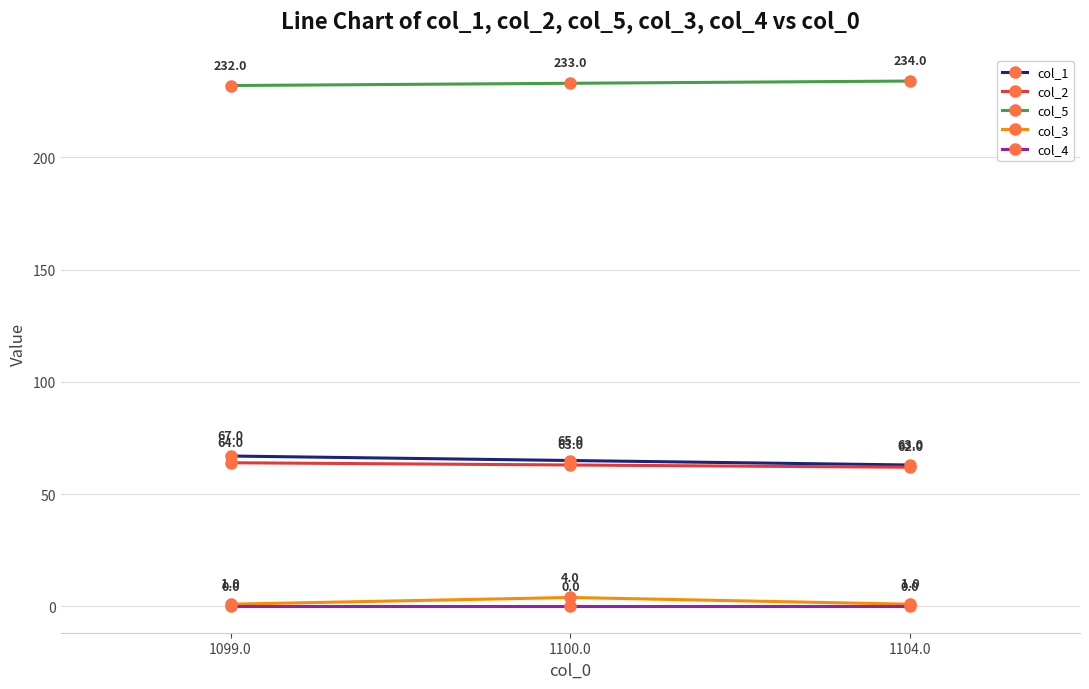

Reading right to left, list all the values displayed in this chart.

col_1: 1104.0=63	1100.0=65	1099.0=67
col_2: 1104.0=62	1100.0=63	1099.0=64
col_5: 1104.0=234	1100.0=233	1099.0=232
col_3: 1104.0=1	1100.0=4	1099.0=1
col_4: 1104.0=0	1100.0=0	1099.0=0